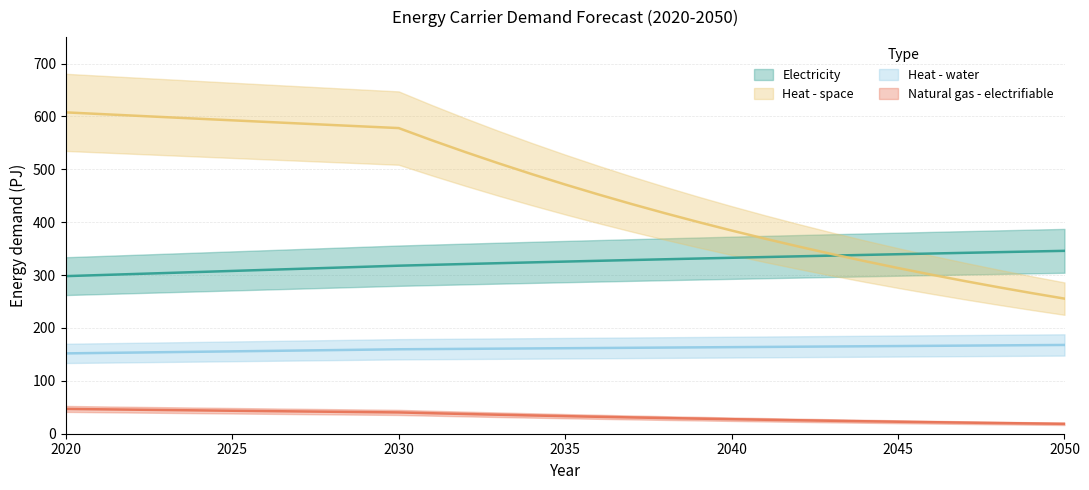

List the series in order of their overall mean, highest first.

Heat - space, Electricity, Heat - water, Natural gas - electrifiable